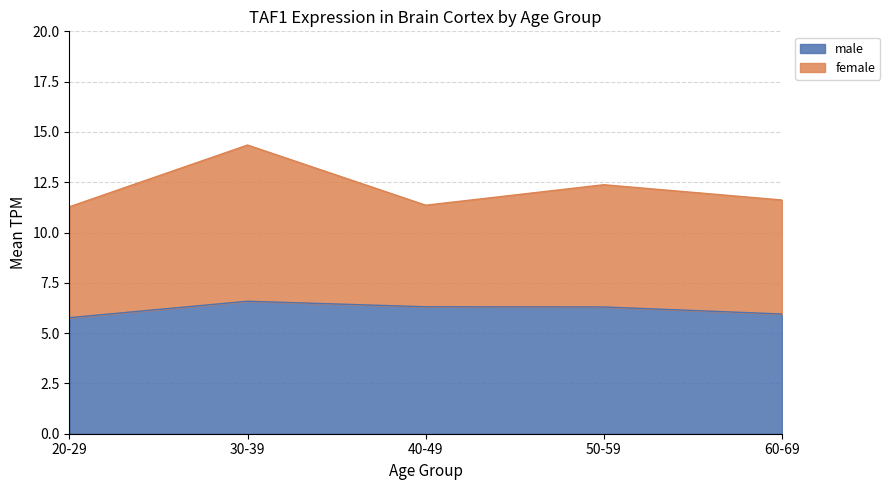

What is the maximum value shown in the chart?

14.3